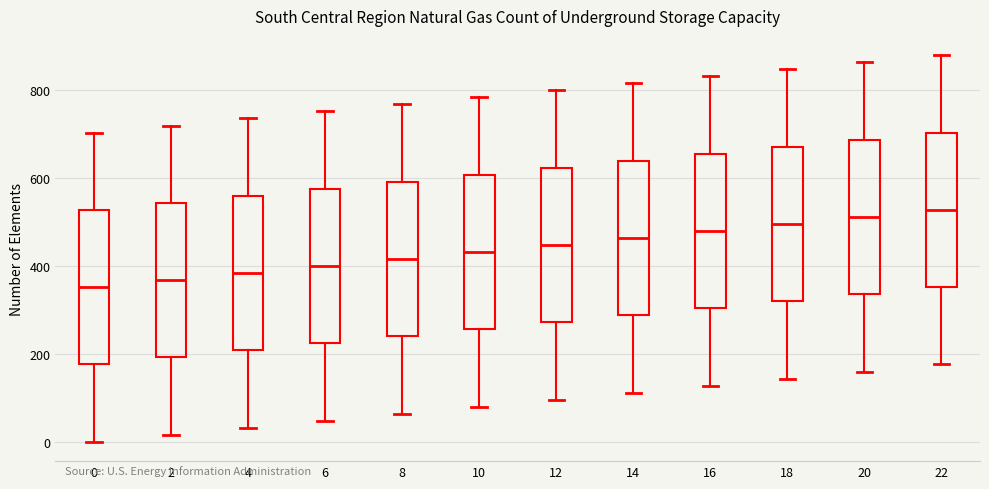

Reading left to right, read every box against the y-axis: the position of its median line, the range the box covers, and the ends of its whiskers. The values are not printed on the chart, so give them approximately, as read against the axis.

0: median 360, box 180 to 520, whiskers 0 to 700
2: median 360, box 200 to 540, whiskers 20 to 720
4: median 380, box 200 to 560, whiskers 40 to 740
6: median 400, box 220 to 580, whiskers 40 to 760
8: median 420, box 240 to 600, whiskers 60 to 760
10: median 440, box 260 to 600, whiskers 80 to 780
12: median 440, box 280 to 620, whiskers 100 to 800
14: median 460, box 280 to 640, whiskers 120 to 820
16: median 480, box 300 to 660, whiskers 120 to 840
18: median 500, box 320 to 680, whiskers 140 to 840
20: median 520, box 340 to 680, whiskers 160 to 860
22: median 520, box 360 to 700, whiskers 180 to 880